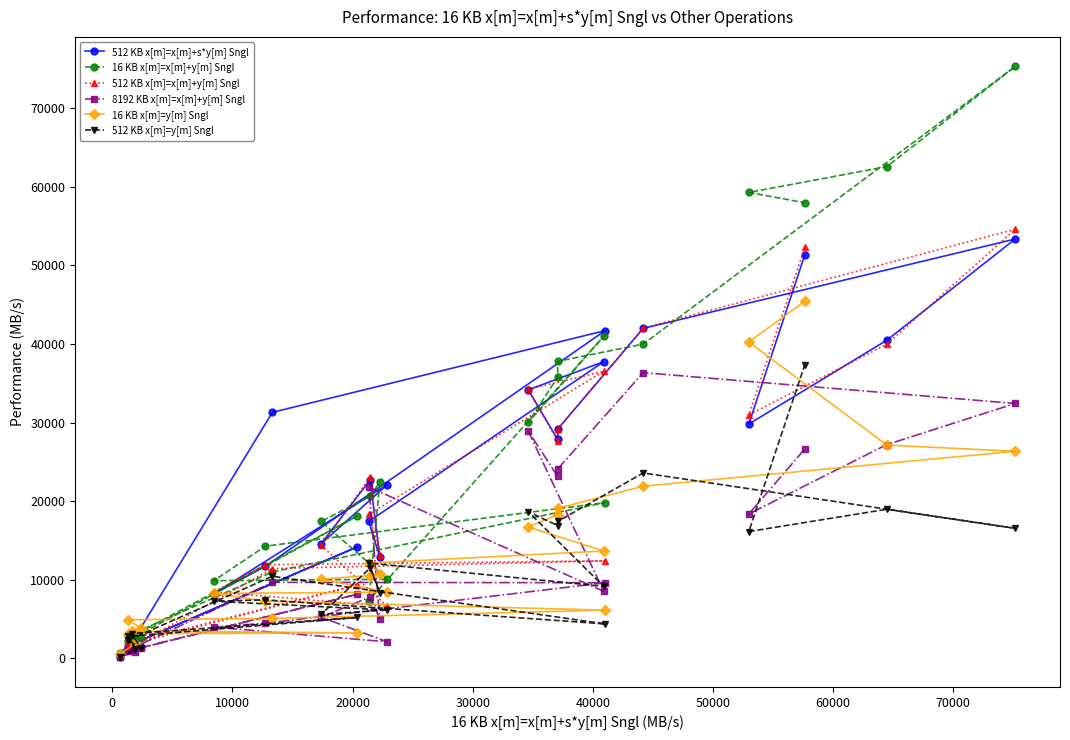

What is the greatest value displayed?

75334